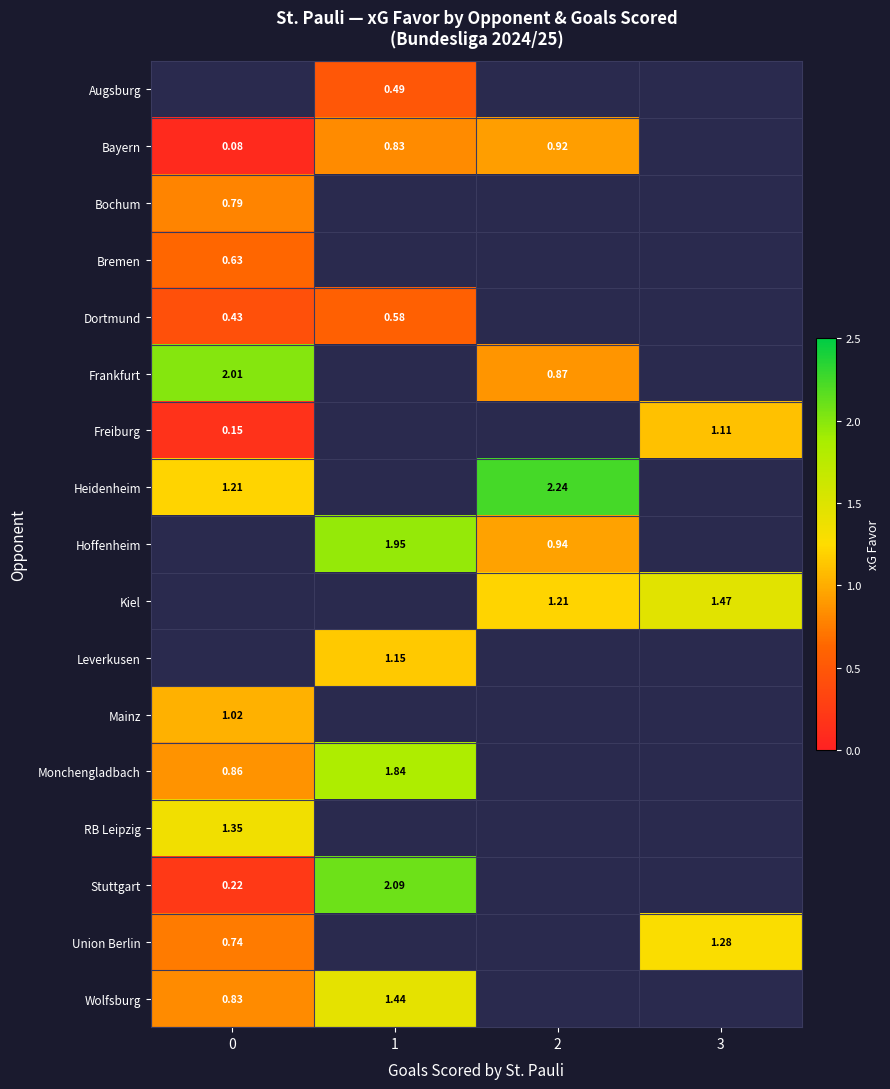

Is the value of Dortmund at 1 greater than the value of Freiburg at 3?

No